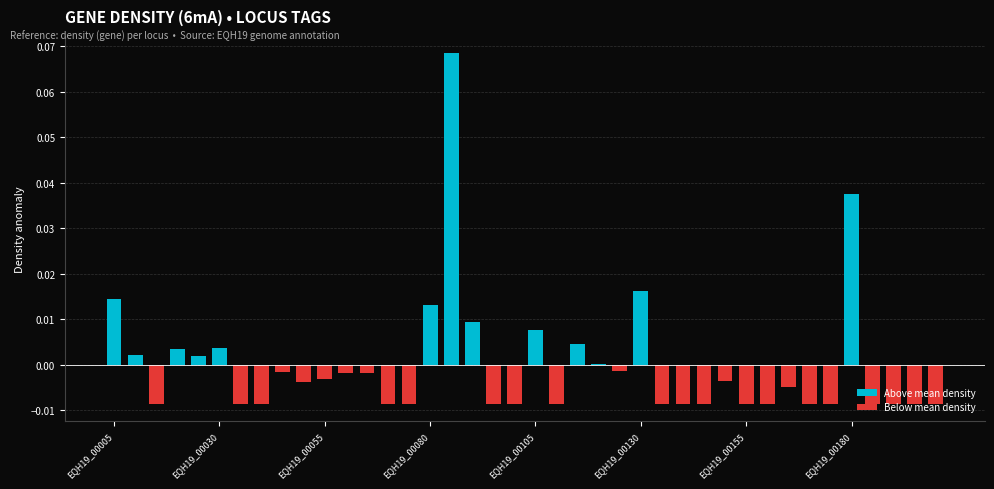

Is it true that Below mean density equals -0.0 at 27?

True